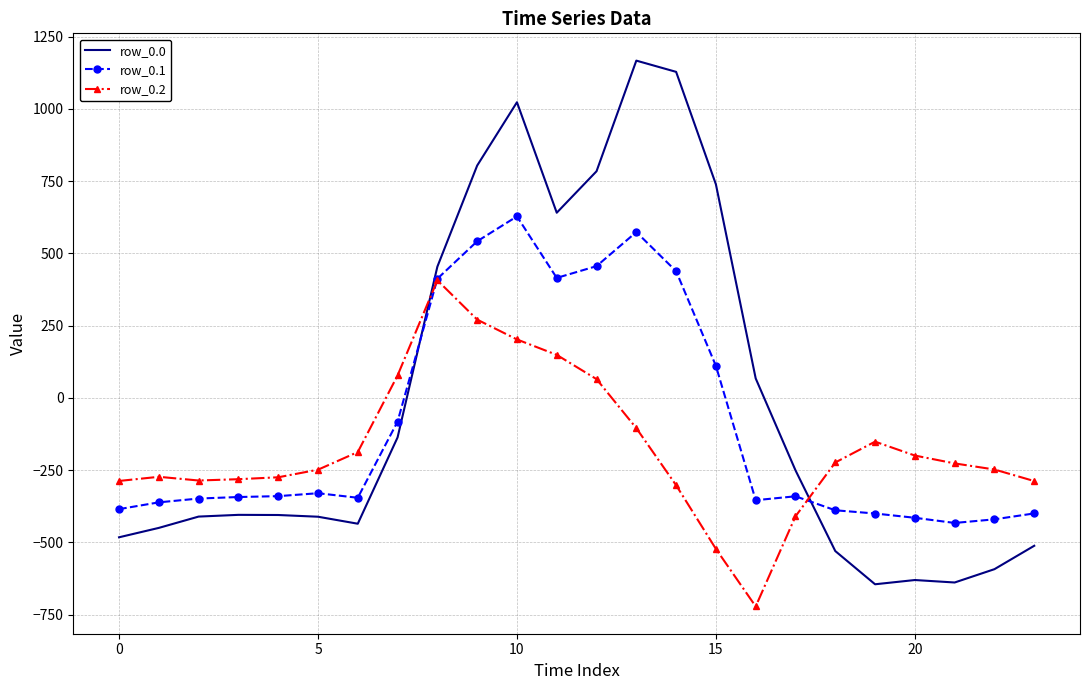

List the series in order of their peak value, lowest first.

row_0.2, row_0.1, row_0.0